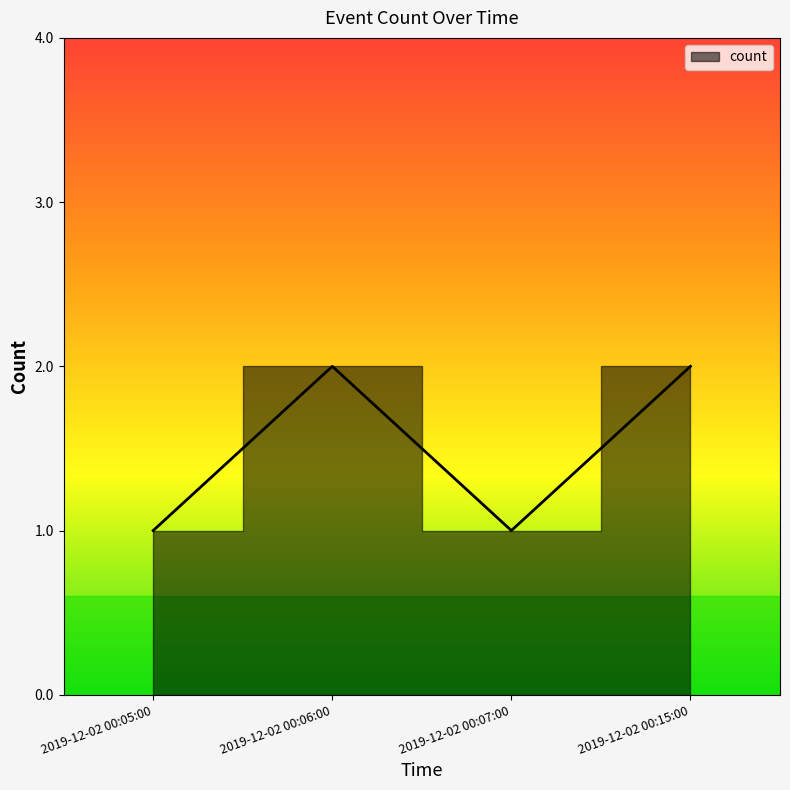

What is the label of the 4th point from the right?

2019-12-02 00:05:00